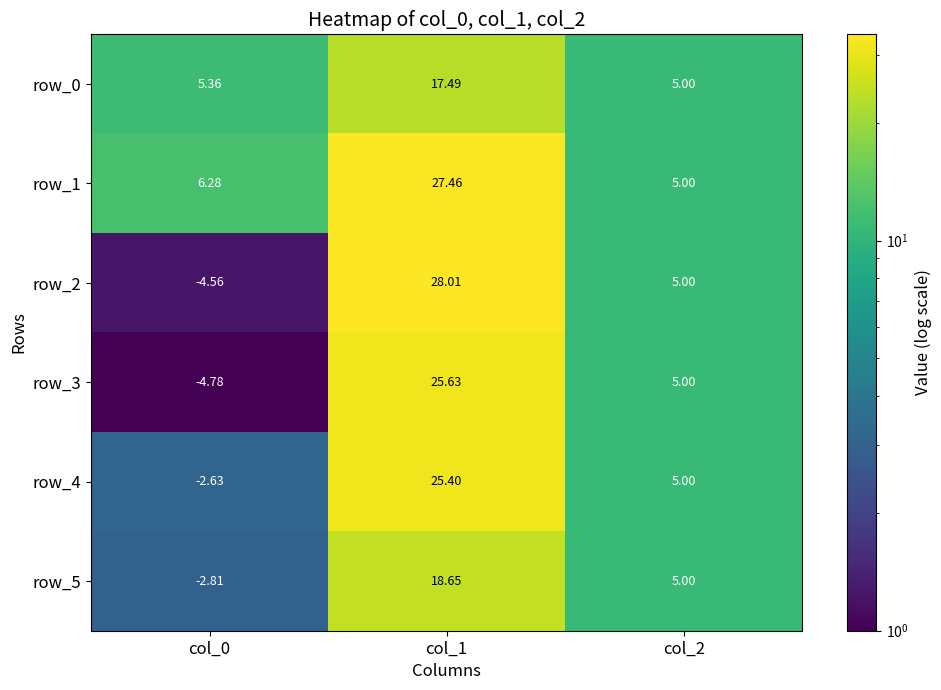

Which series changed the most between col_0 and col_1?

row_2